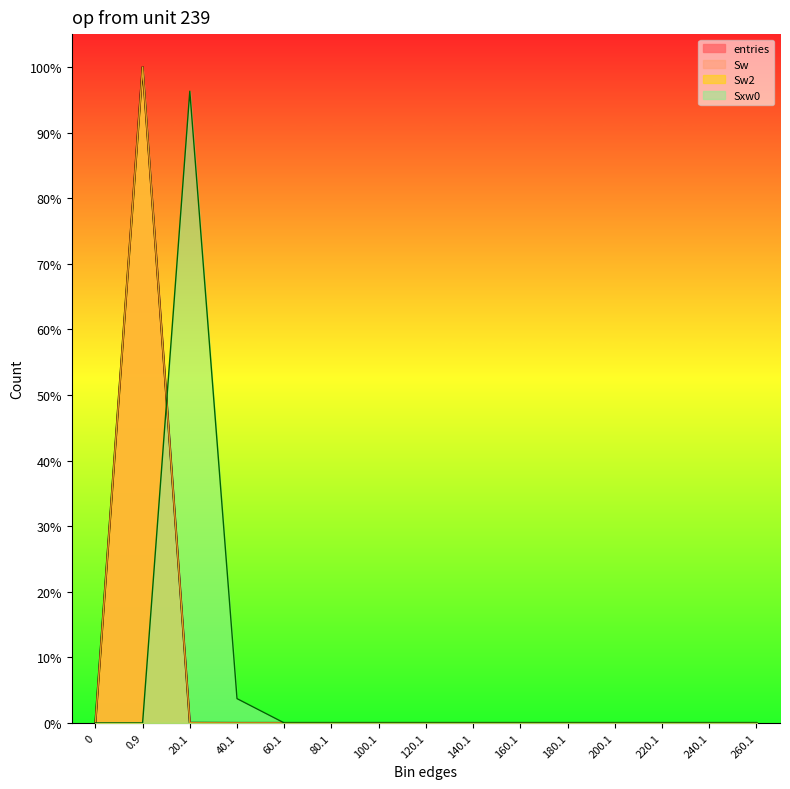

Which category has the highest value across all series?

0.9